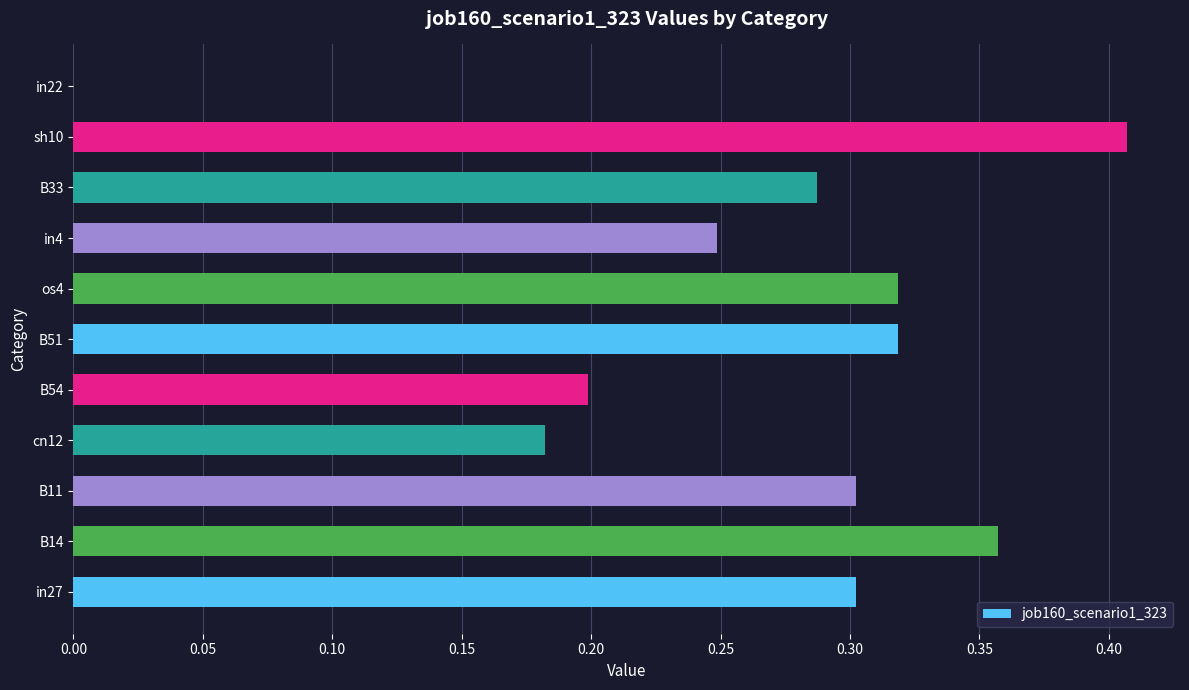

What is the sum of all values?

2.9